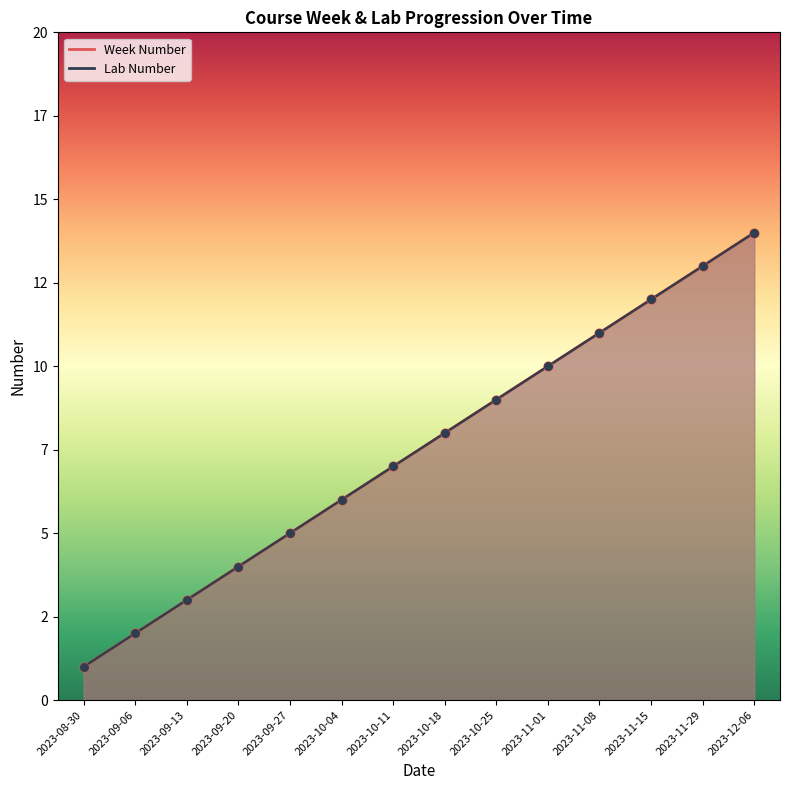

Is the value of Lab Number at 2023-10-11 greater than the value of Week Number at 2023-11-29?

No